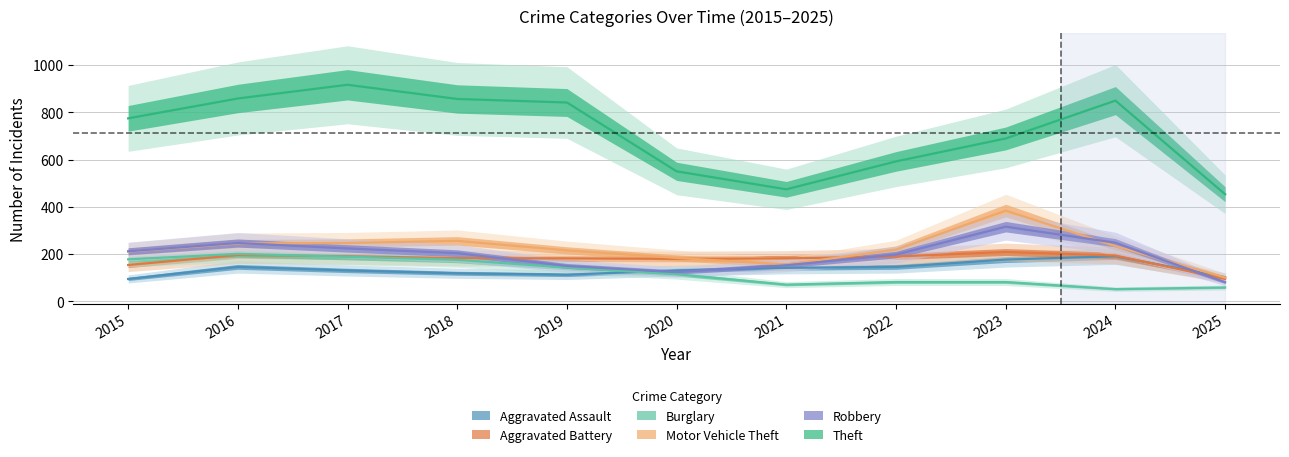

Reading left to right, list all the values displayed in this chart.

Aggravated Assault: 2015=95	2016=146	2017=131	2018=119	2019=113	2020=131	2021=142	2022=146	2023=177	2024=191	2025=102
Aggravated Battery: 2015=154	2016=196	2017=191	2018=183	2019=182	2020=180	2021=182	2022=190	2023=209	2024=194	2025=95
Burglary: 2015=178	2016=201	2017=189	2018=176	2019=143	2020=115	2021=71	2022=82	2023=82	2024=52	2025=59
Motor Vehicle Theft: 2015=211	2016=245	2017=247	2018=256	2019=216	2020=184	2021=156	2022=219	2023=384	2024=234	2025=101
Robbery: 2015=212	2016=247	2017=224	2018=204	2019=150	2020=124	2021=153	2022=198	2023=316	2024=248	2025=81
Theft: 2015=774	2016=858	2017=916	2018=856	2019=841	2020=550	2021=474	2022=592	2023=689	2024=849	2025=453